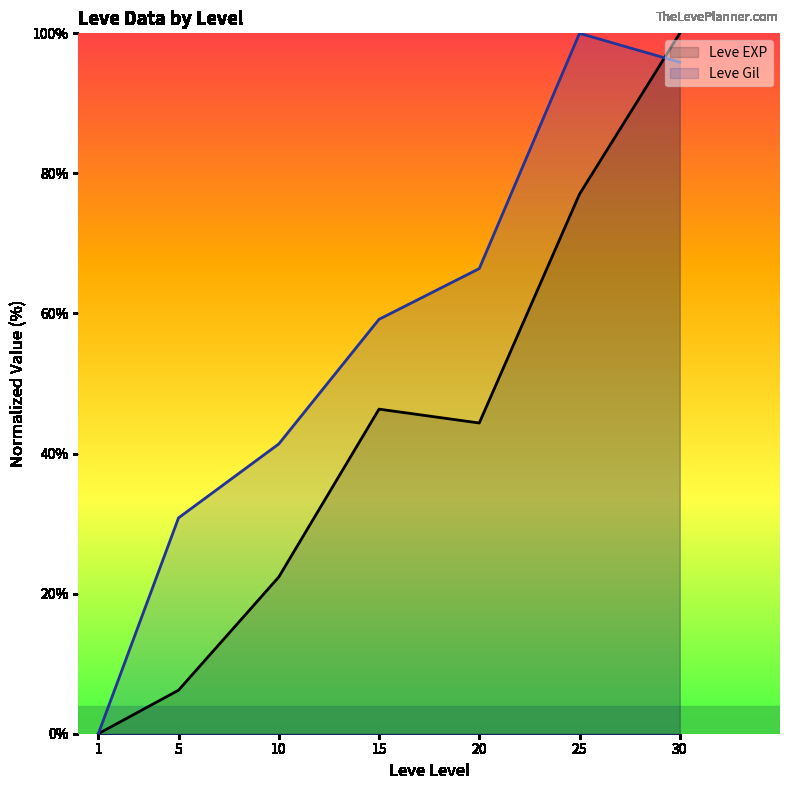

What are all the series names shown in the legend?

Leve EXP, Leve Gil